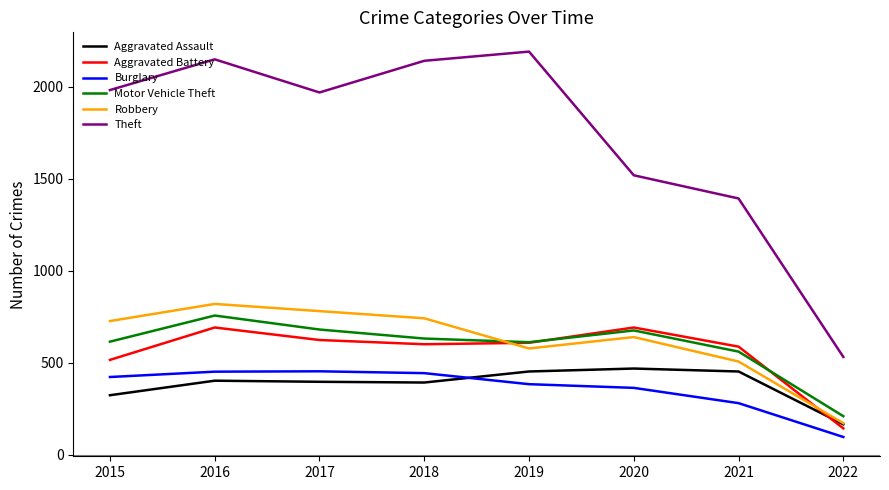

Which category has the highest value in the Motor Vehicle Theft series?

2016